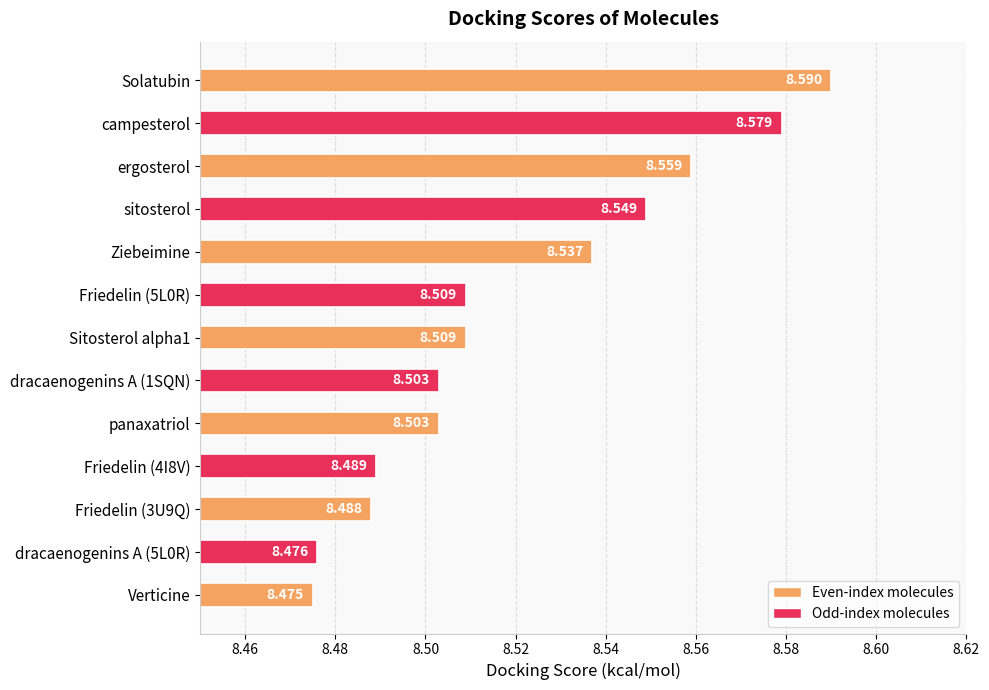

Which has a higher value, ergosterol or panaxatriol?

ergosterol